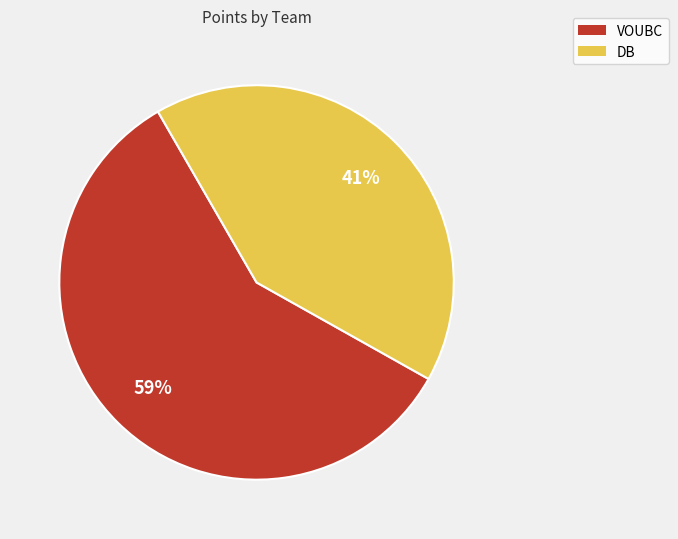

Rank the categories by value from lowest to highest.

DB, VOUBC